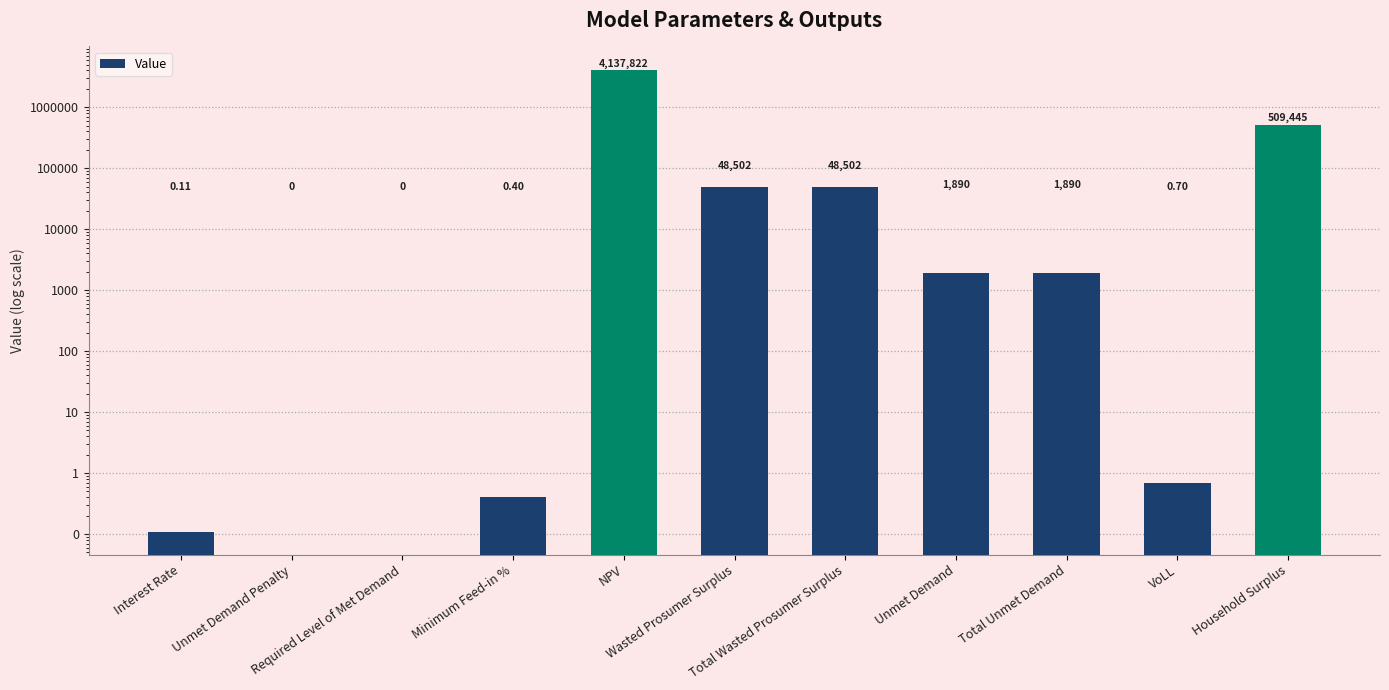

What is the label of the 6th bar from the right?

Wasted Prosumer Surplus